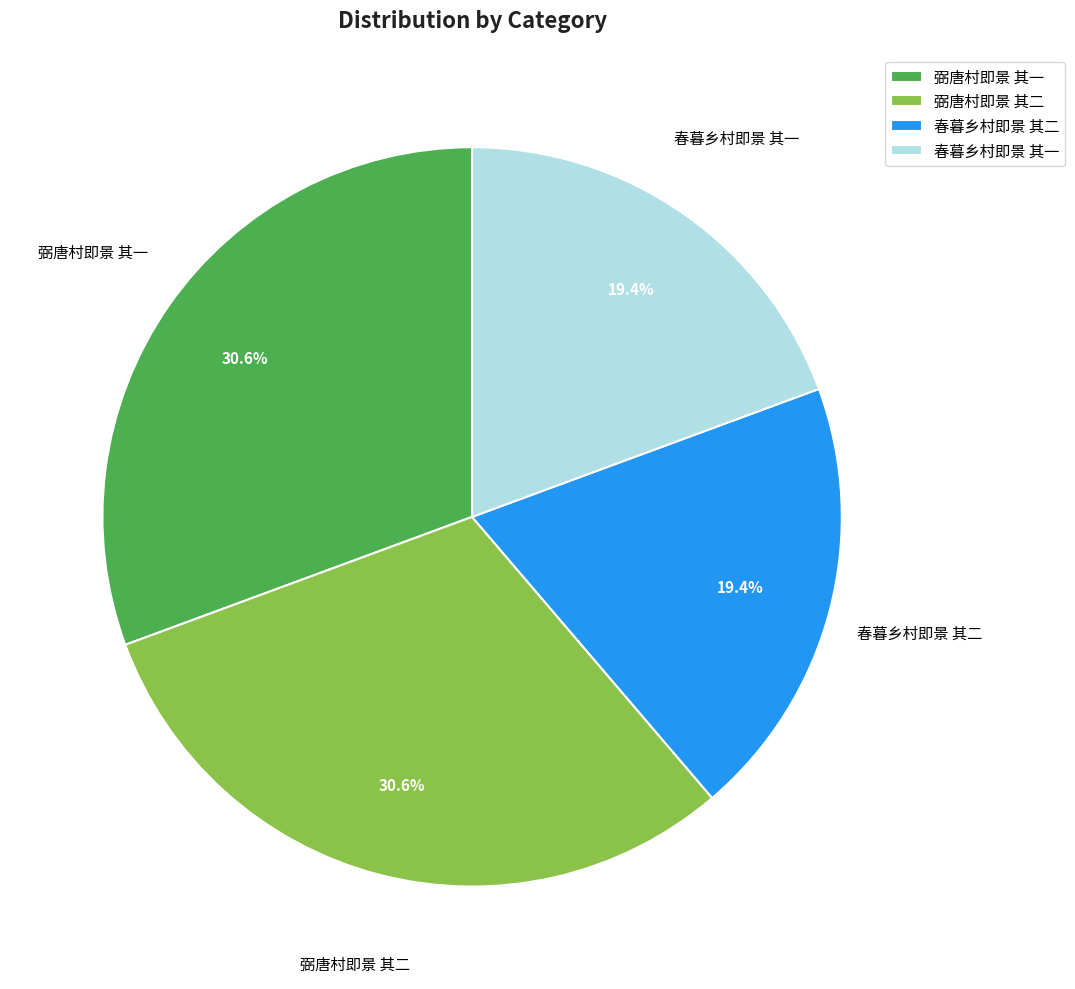

Do 春暮乡村即景 其二 and 春暮乡村即景 其一 together represent more than half of the pie?

No